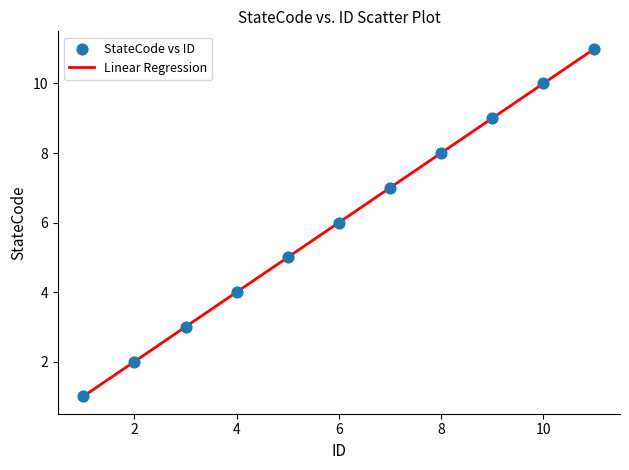

What is the average X value?

6